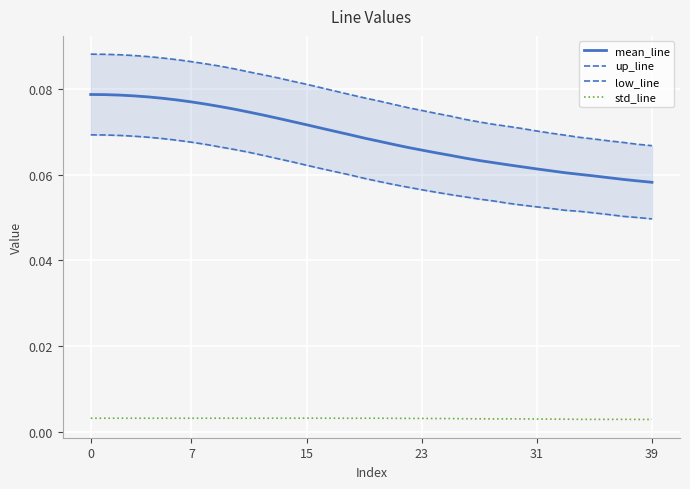

What is the label of the 20th point from the right?

20